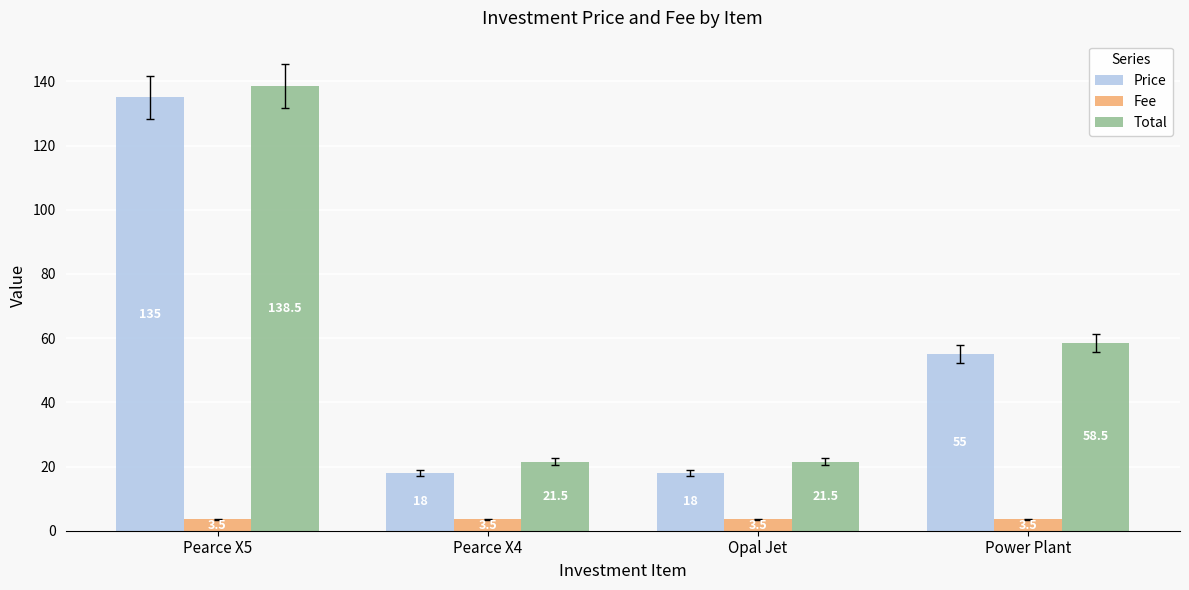

What is the average value of the Total series?

60.0